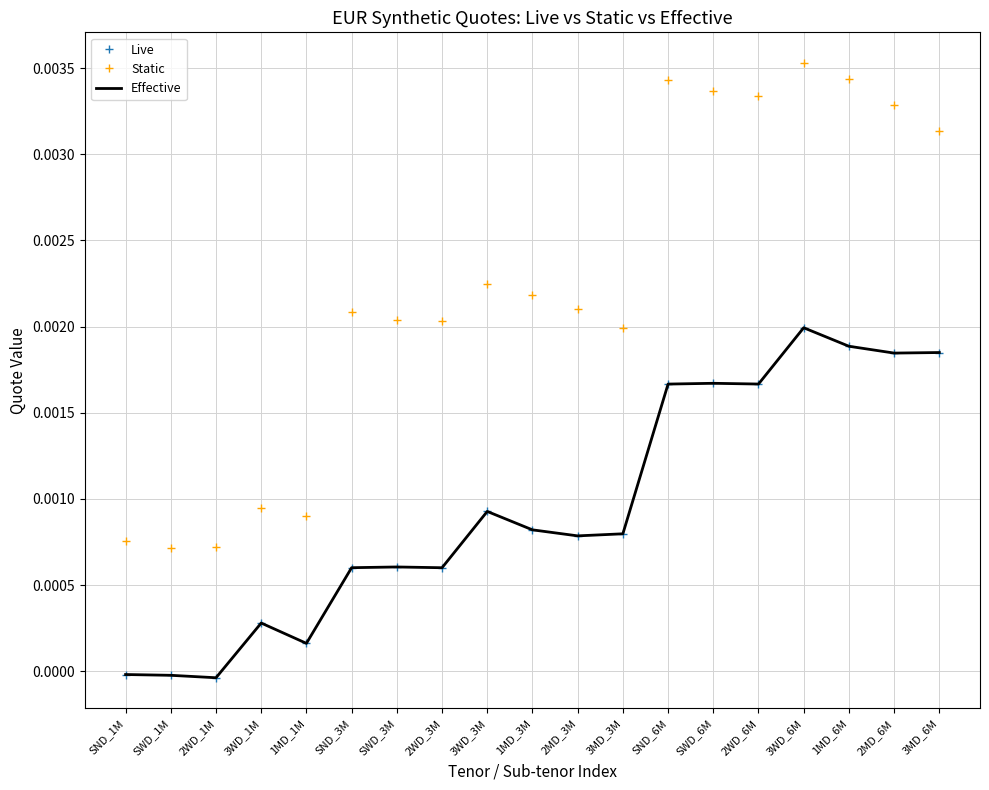

True or false: Static and Effective cross at least once.

False